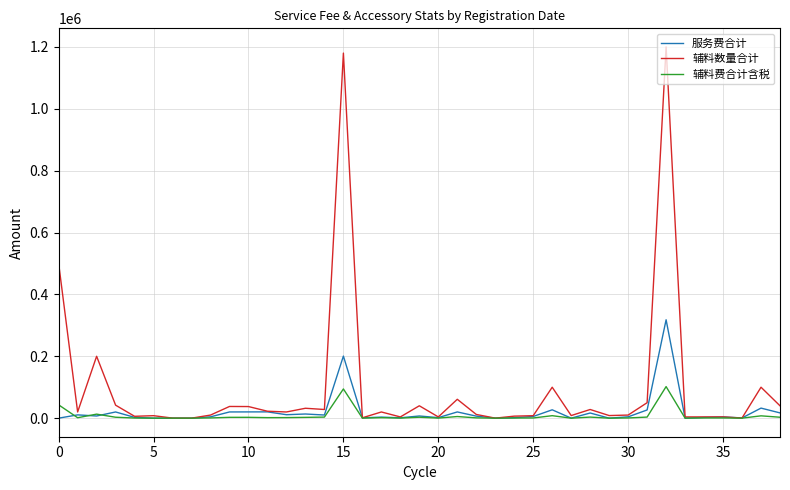

Rank the series by their maximum value, from lowest to highest.

辅料费合计含税, 服务费合计, 辅料数量合计